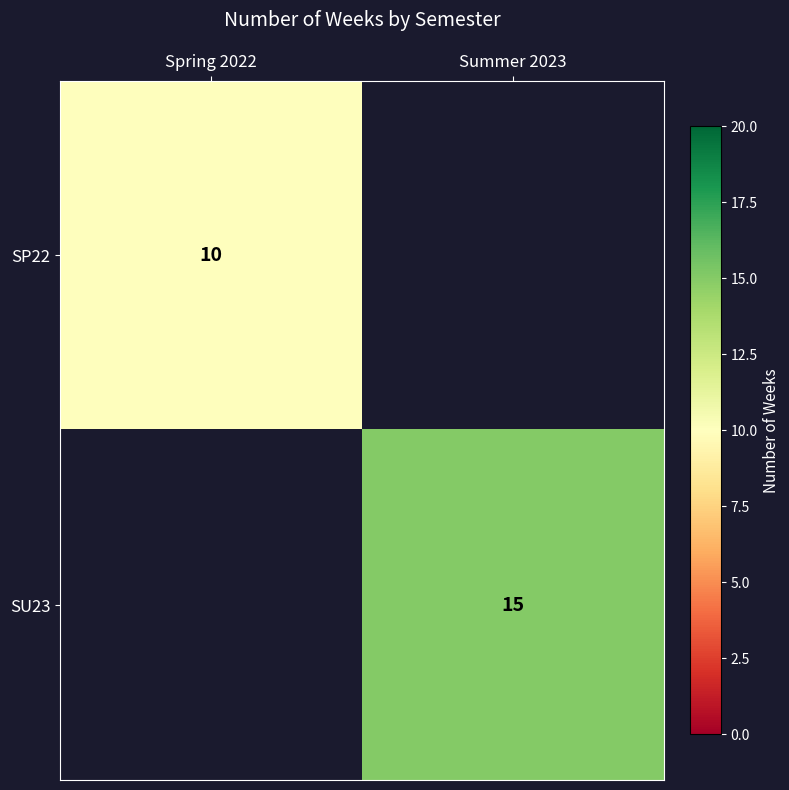

Is it true that SP22 equals 10 at Spring 2022?

True